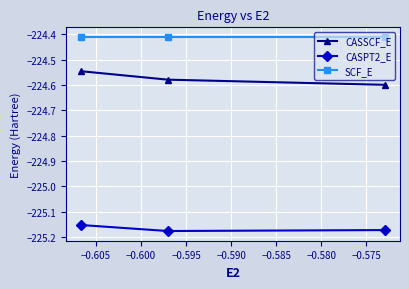

Rank the series by their maximum value, from highest to lowest.

SCF_E, CASSCF_E, CASPT2_E